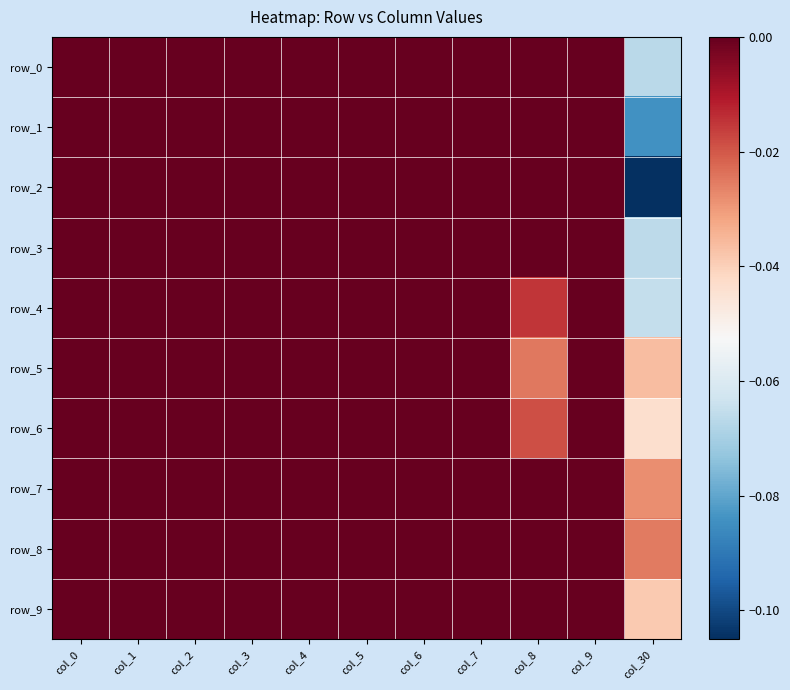

Is it true that row_0 equals 0.0 at col_3?

True